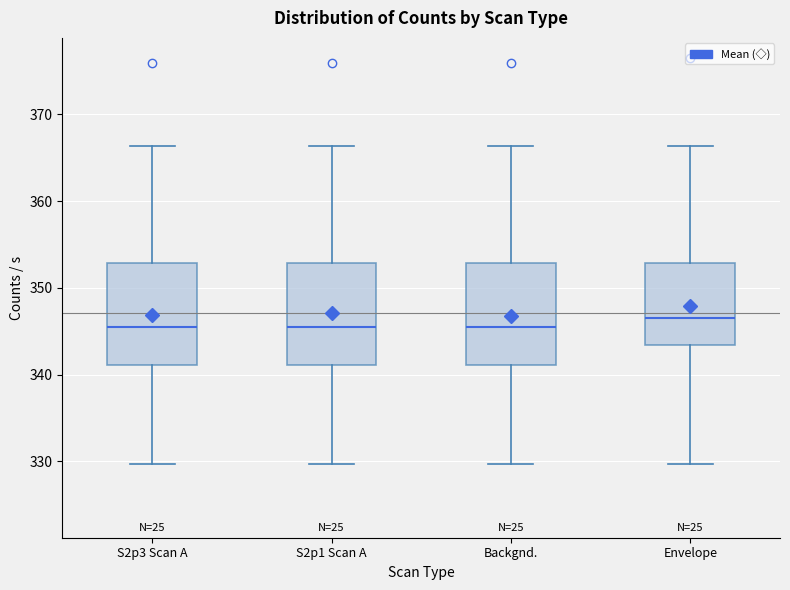

Where does the lower whisker of the box for S2p3 Scan A end on the y-axis? The values are not printed on the chart, so give them approximately, as read against the axis.

330